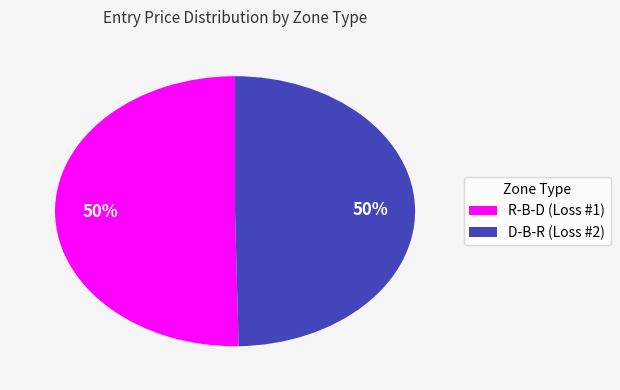

What percentage is the R-B-D (Loss #1) slice, to the nearest percent?

50%